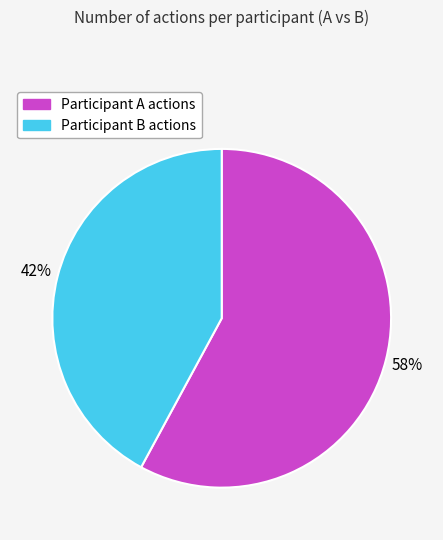

To the nearest percent, what is the difference between the largest and smallest slice percentages?

16%